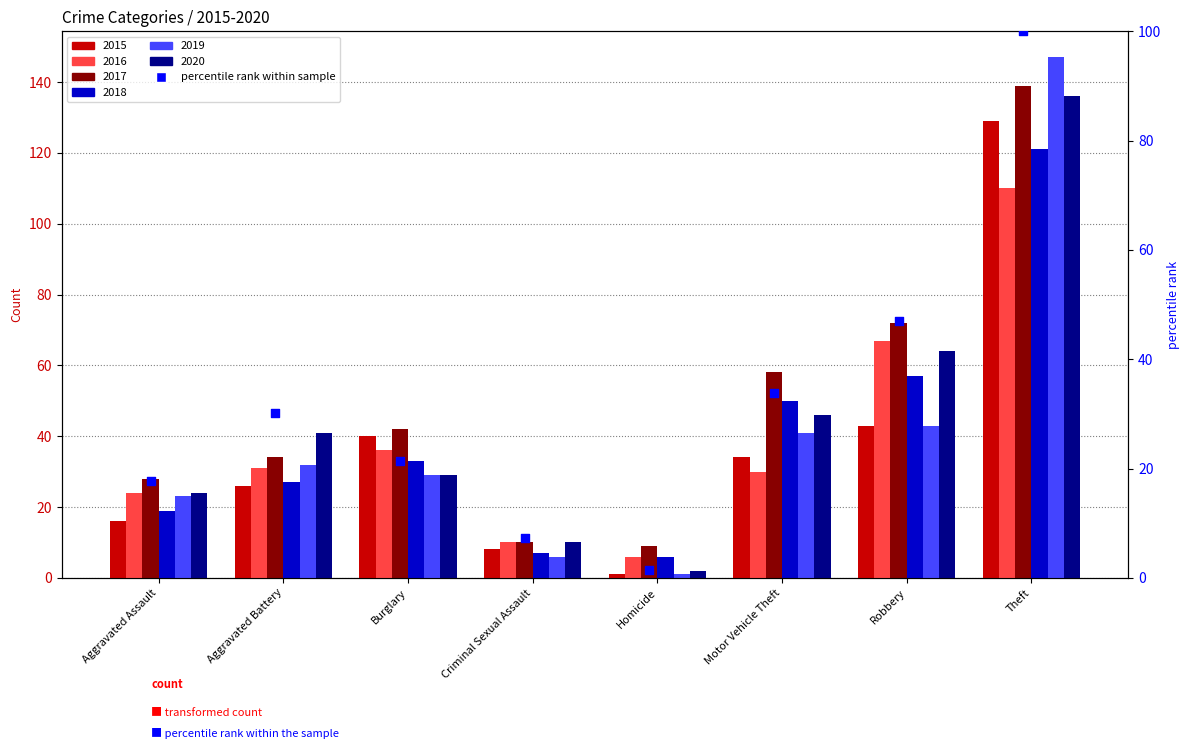

What is the ratio of the value at Aggravated Assault to the value at Homicide?

12.0